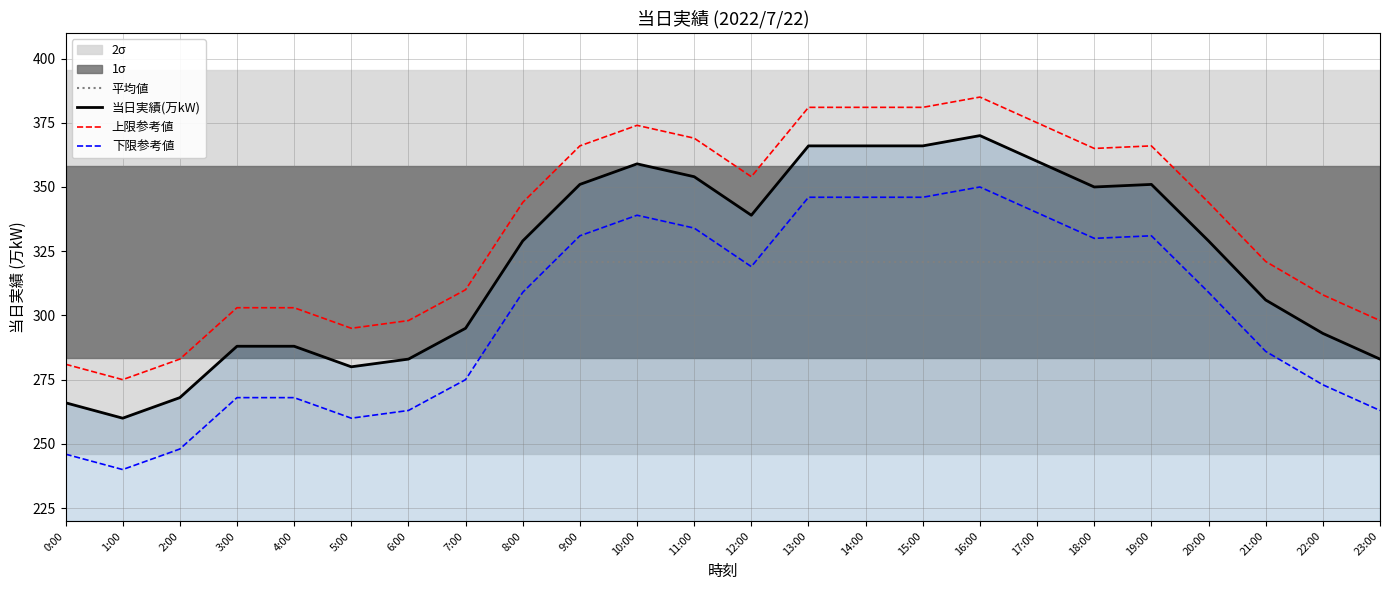

True or false: 当日実績(万kW) has a value of 268.0 at 2:00.

True